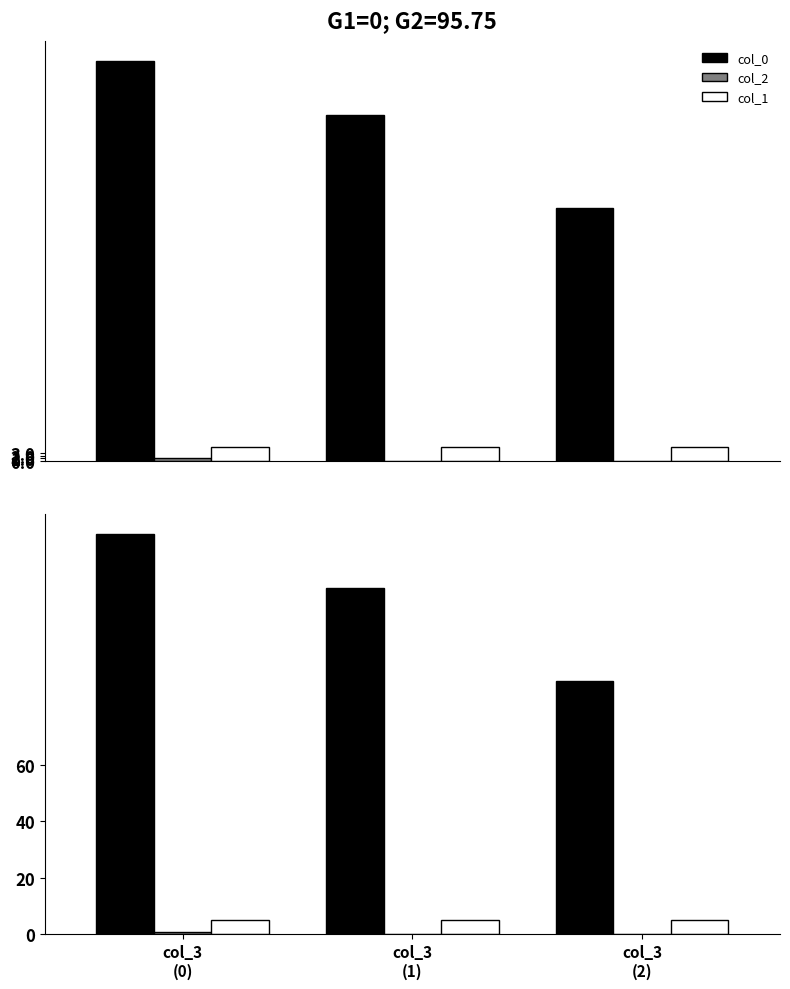

How many bars are there in each group?

3